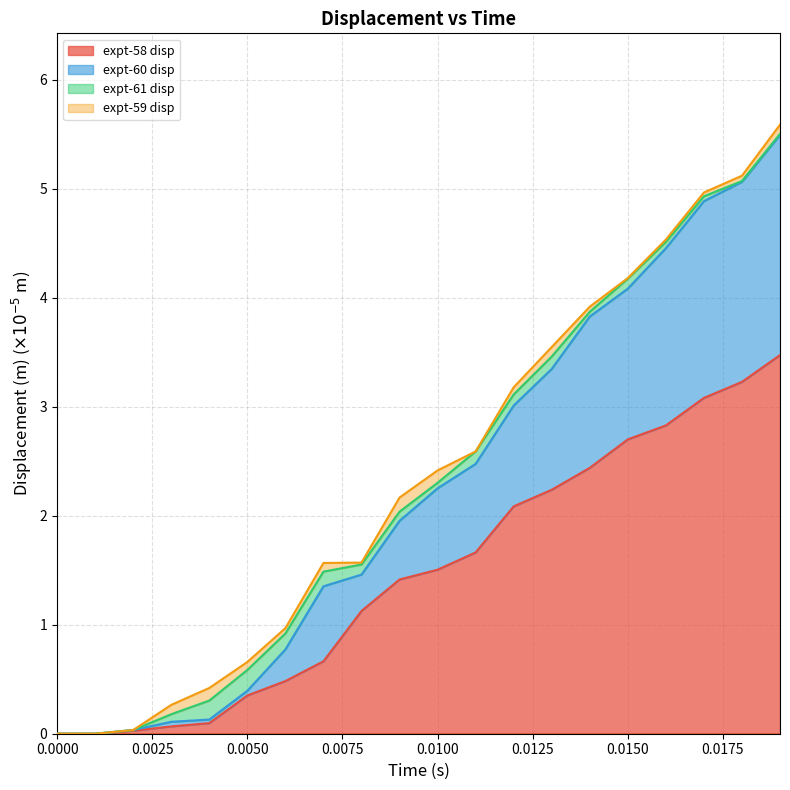

What is the difference between the maximum and minimum values in the expt-58 disp series?

3.5